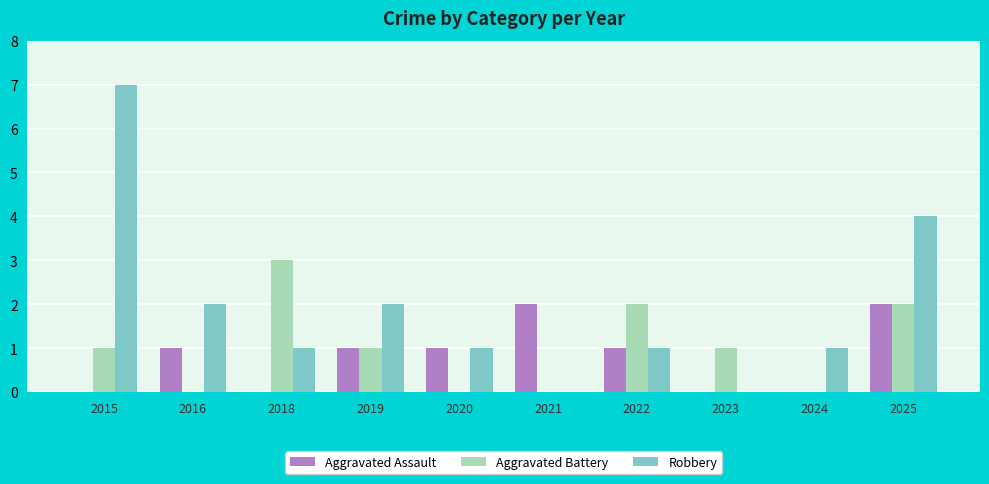

Between 2024 and 2025, which series saw the biggest shift?

Robbery